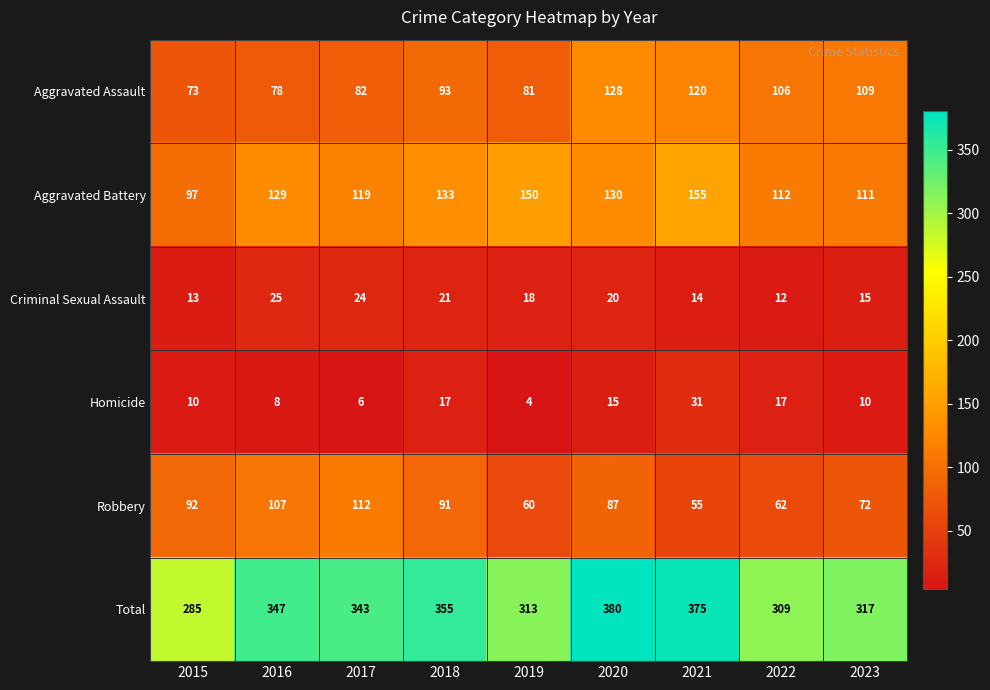

Is it true that Aggravated Assault equals 82 at 2017?

True